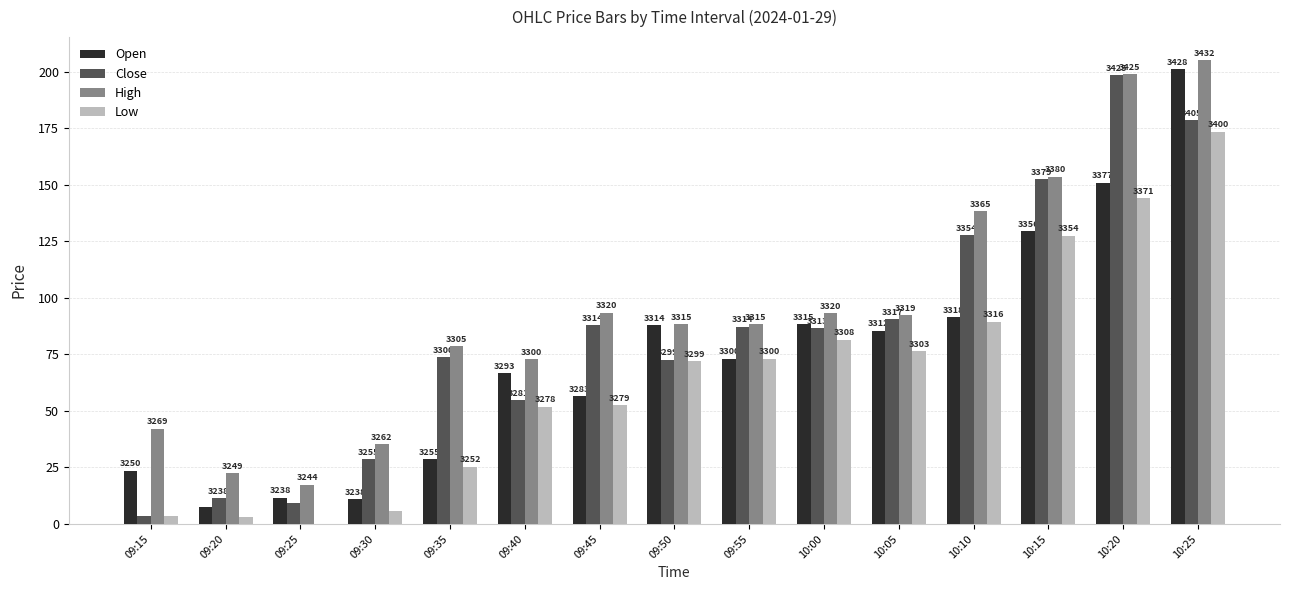

What are all the series names shown in the legend?

Open, Close, High, Low